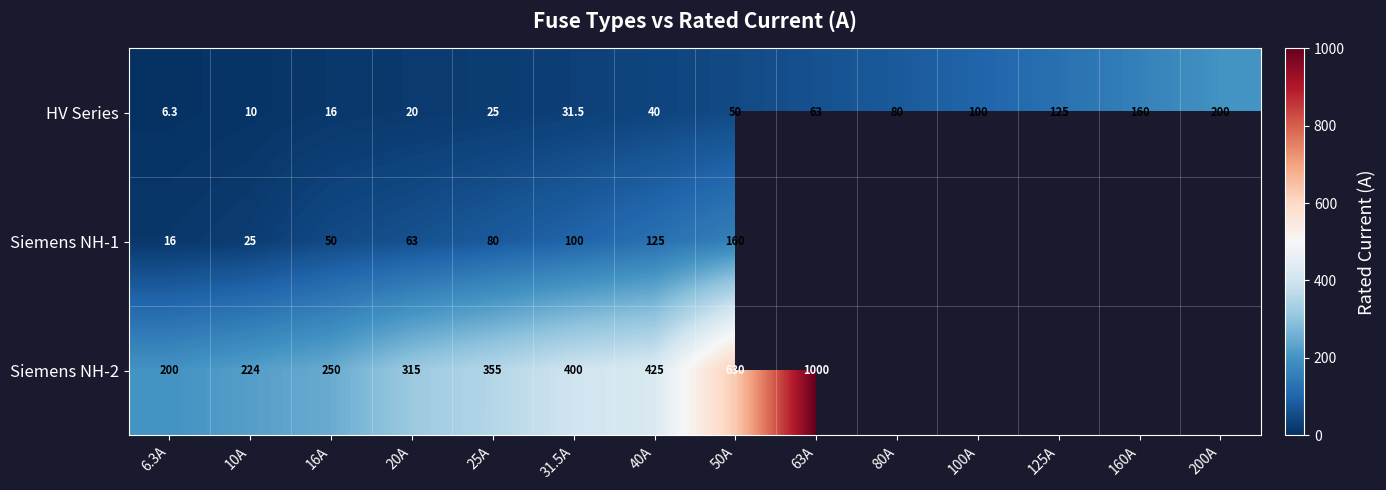

Where is HV Series nearest to the value 103?

100A